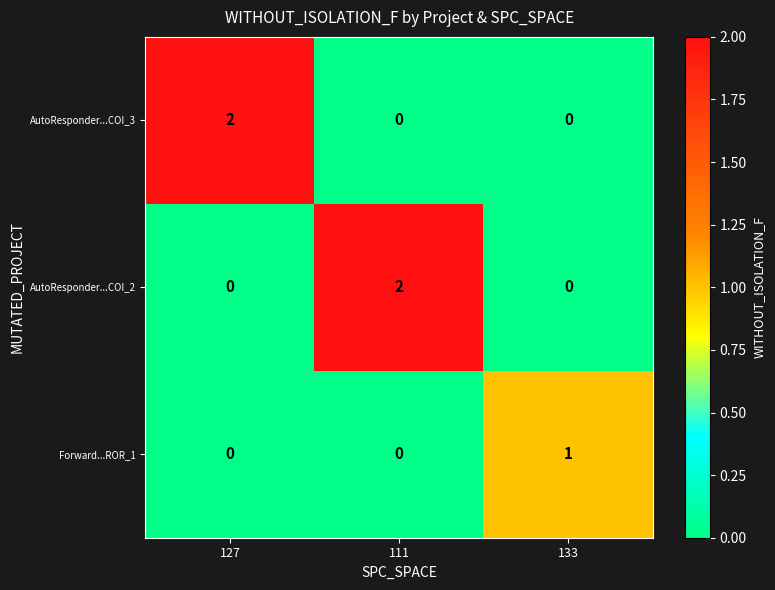

Which series changed the most between 111 and 133?

AutoResponder...COI_2